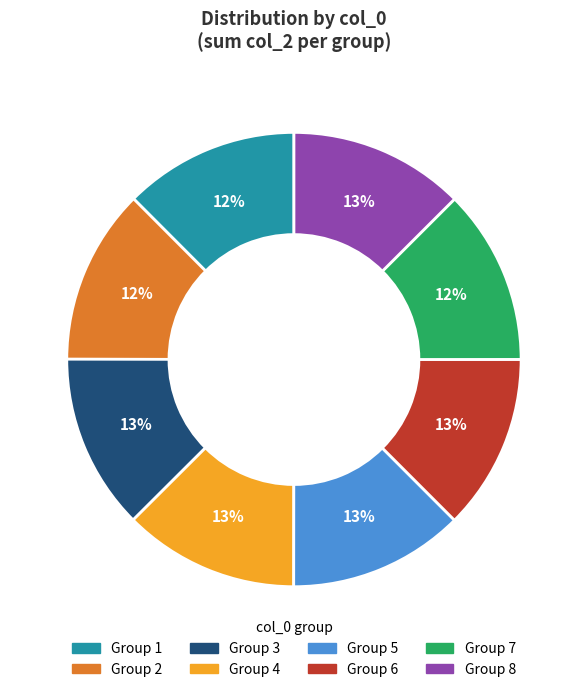

Is there any slice that represents more than half of the pie?

No